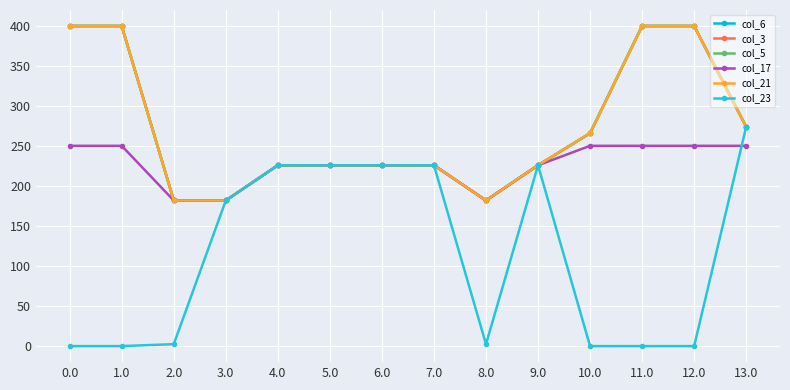

Where is the first local maximum for col_23?

9.0